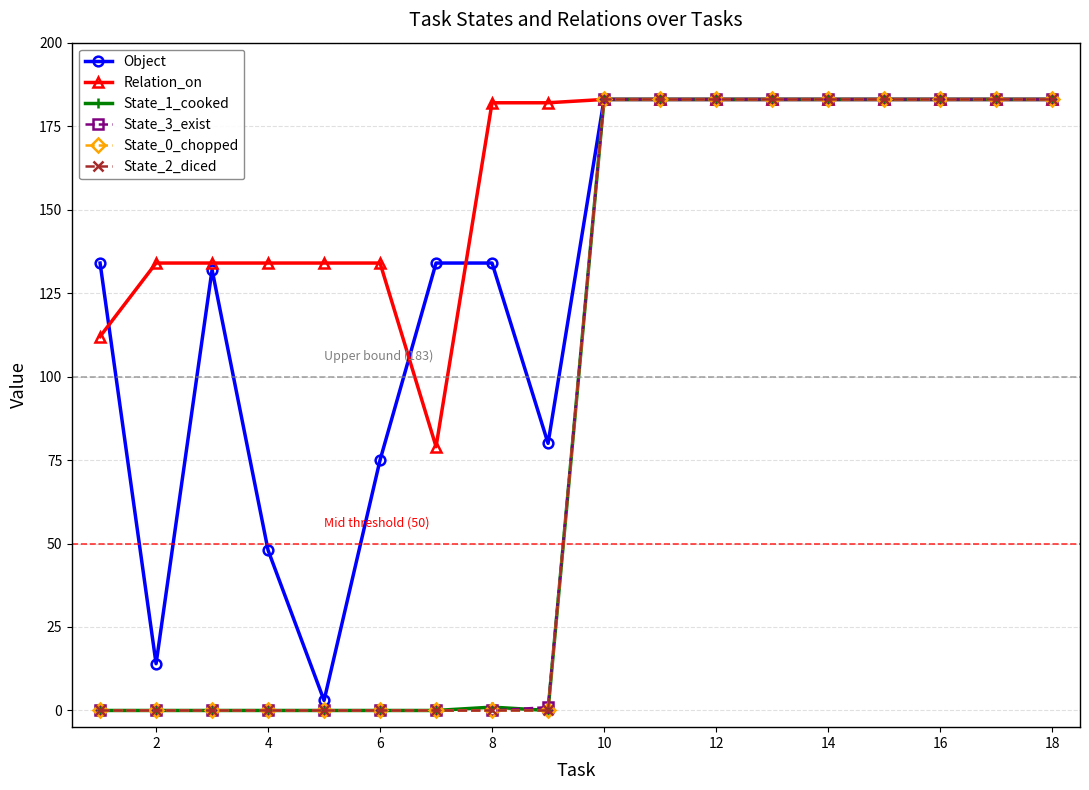

What is the average value of the State_3_exist series?

92